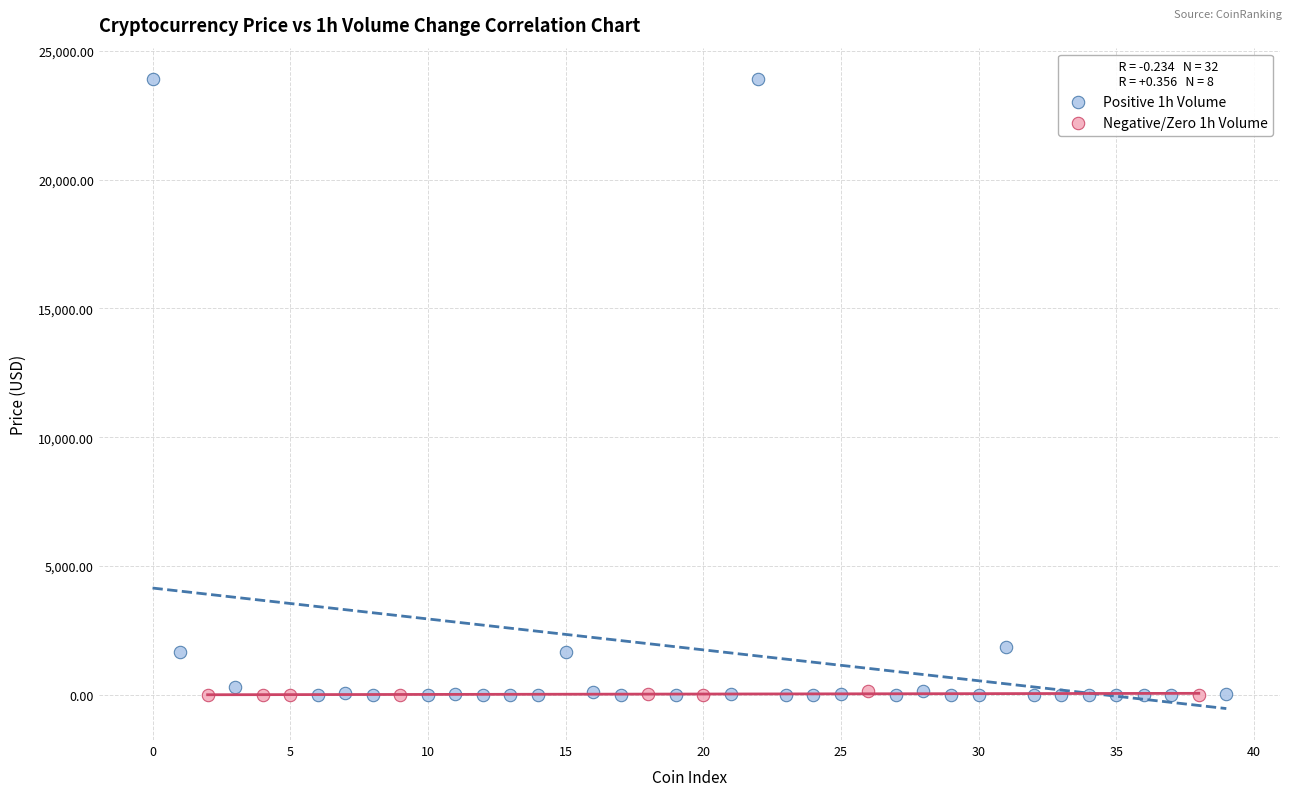

What are all the series names shown in the legend?

Positive 1h Volume, Negative/Zero 1h Volume